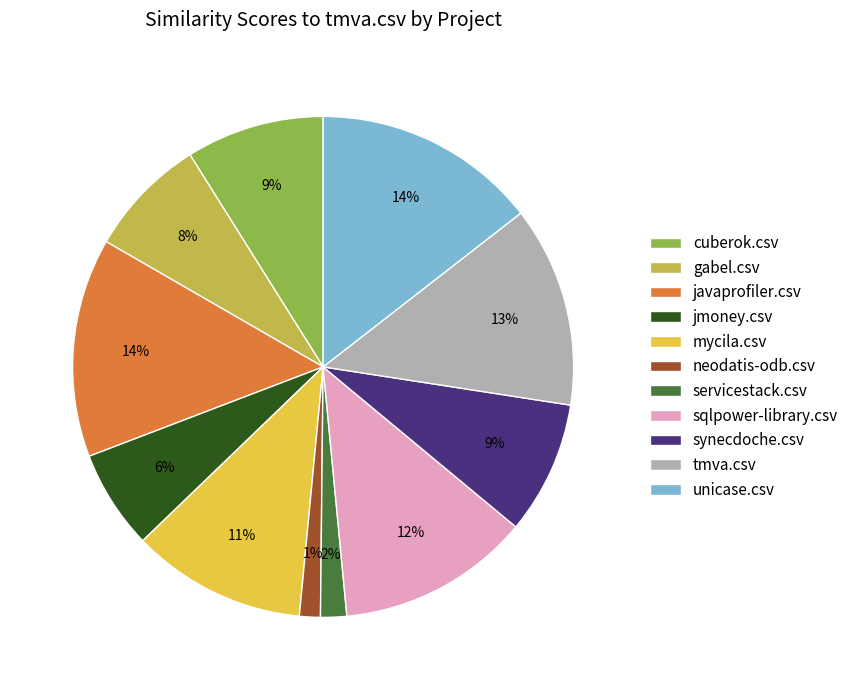

Is there a majority slice in this chart?

No